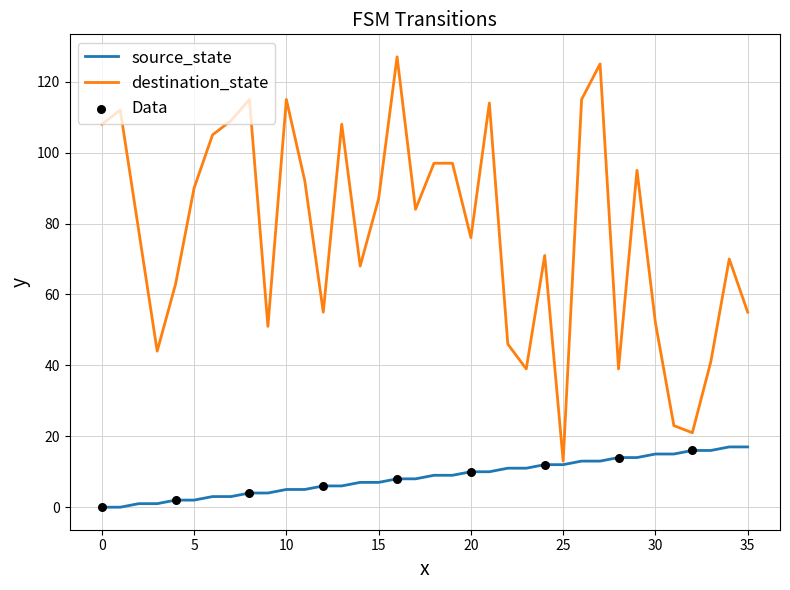

Which series has the largest range (max minus min)?

destination_state